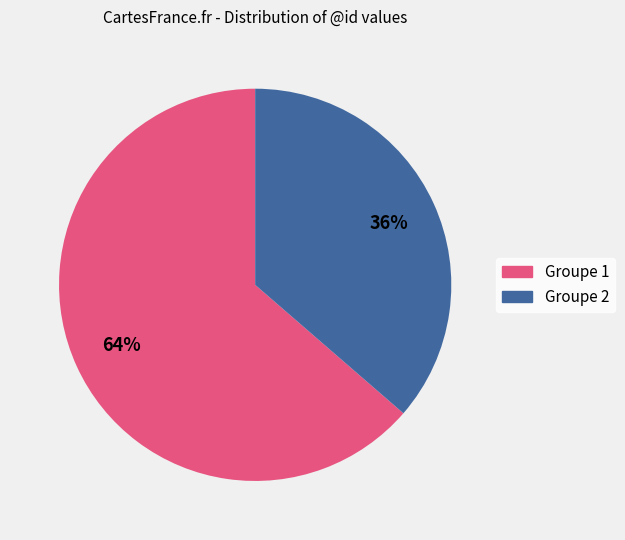

To the nearest percent, what portion does Groupe 2 represent?

36%